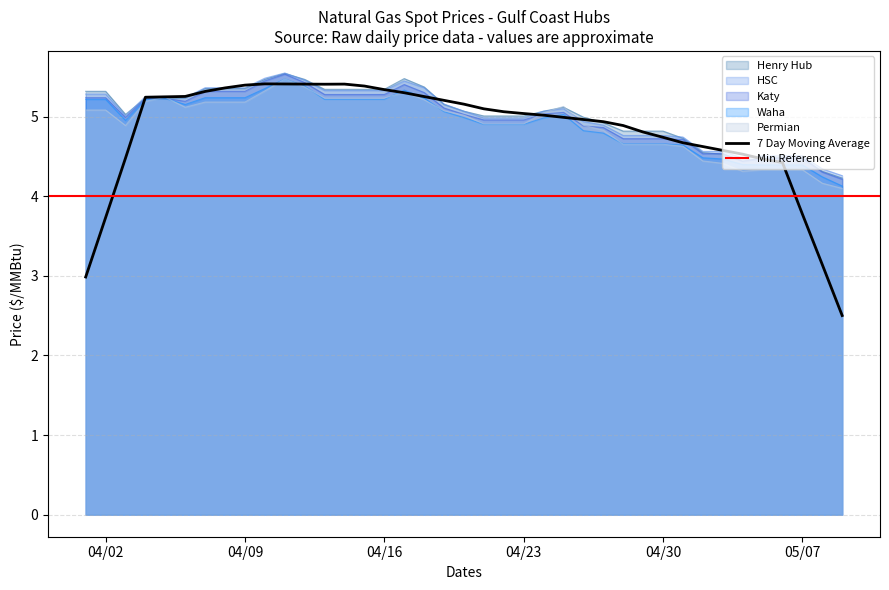

Is it true that Henry Hub equals 2.9 at 04/23?

False